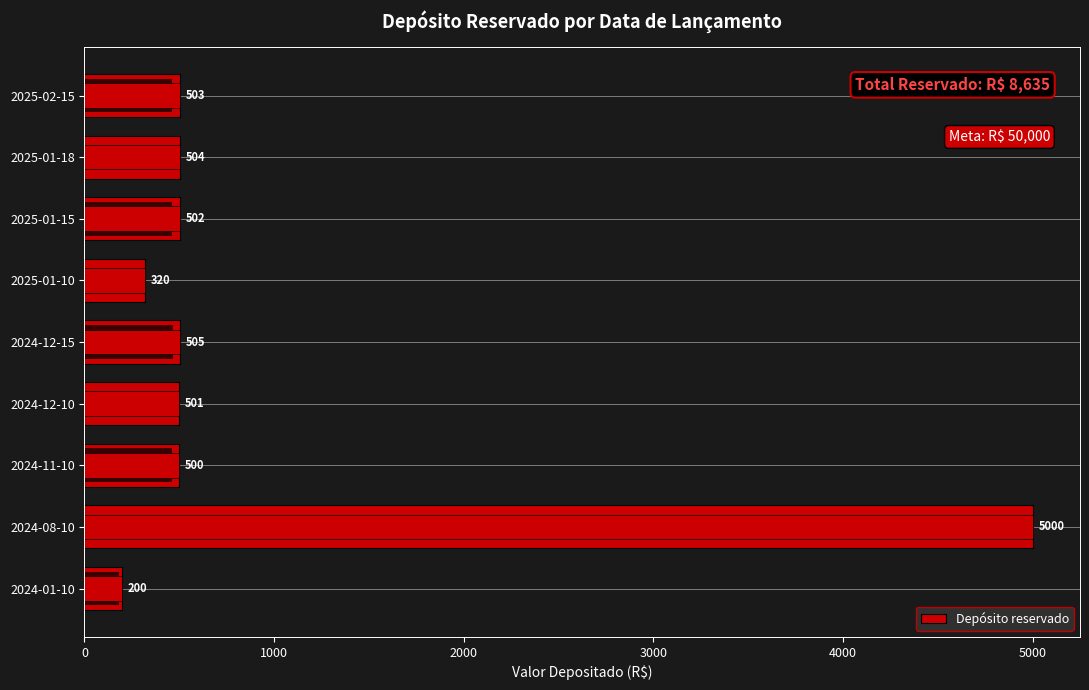

Count the number of data series in this chart.

1